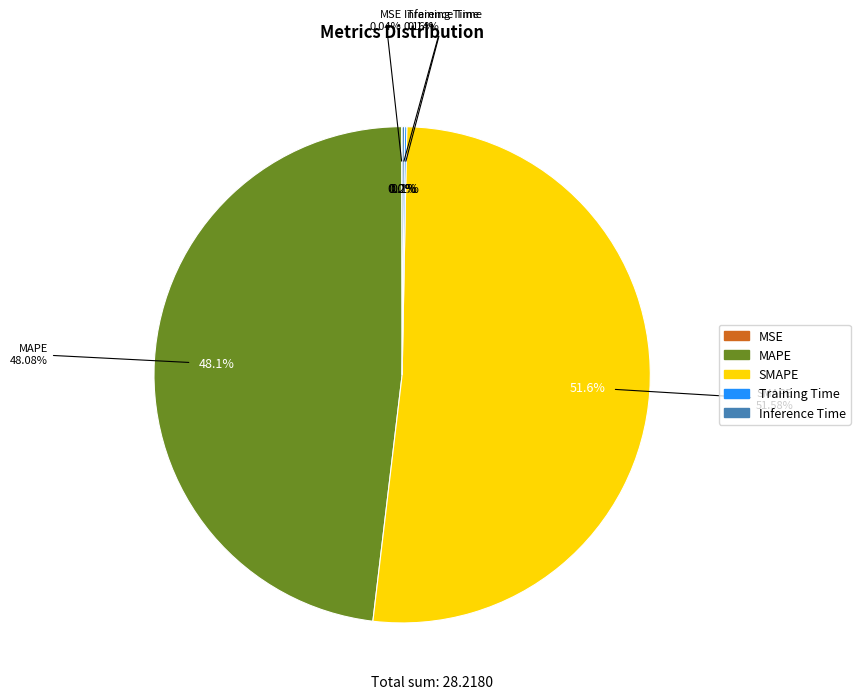

True or false: SMAPE accounts for 52% of the total.

True